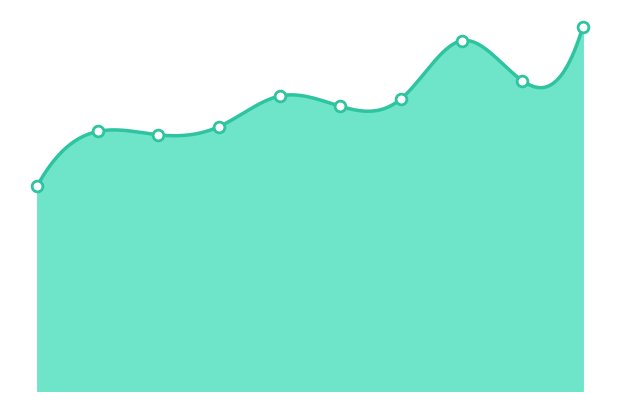

What is the change in value from 2017 to 2023?

+112